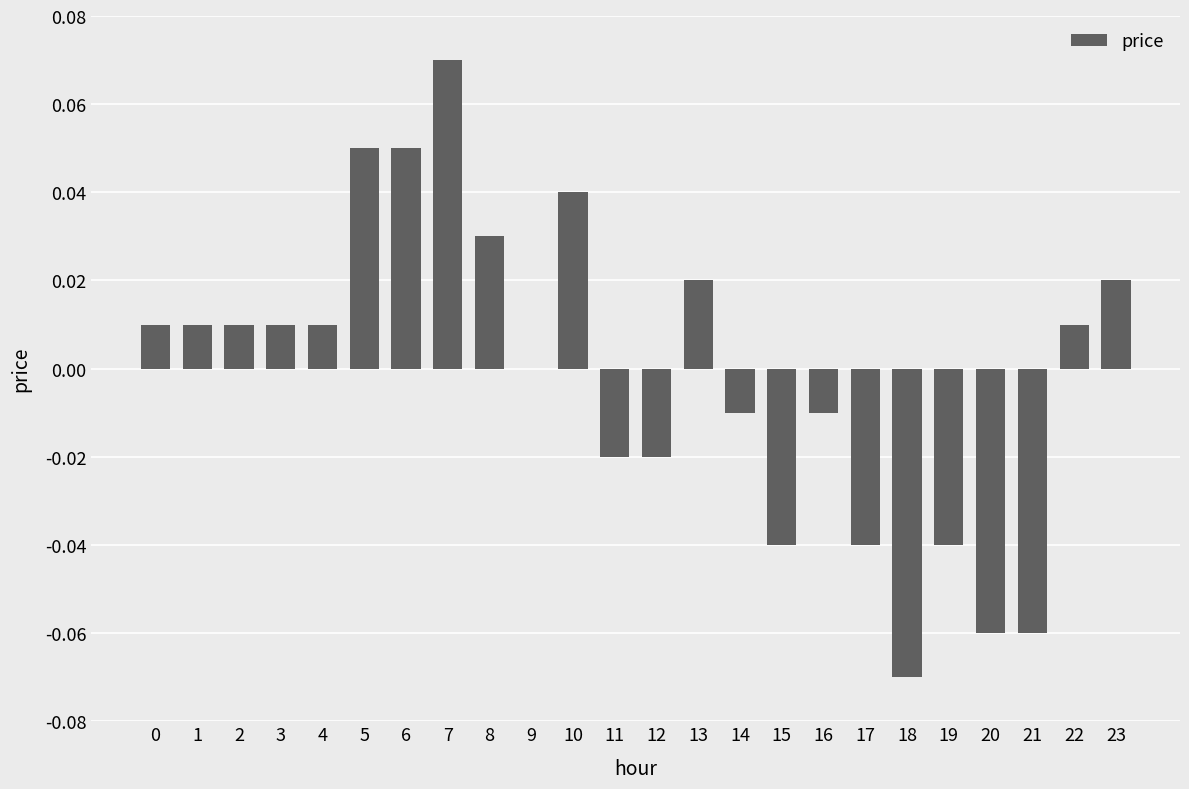

True or false: the data shows 0.0 at 0.

True